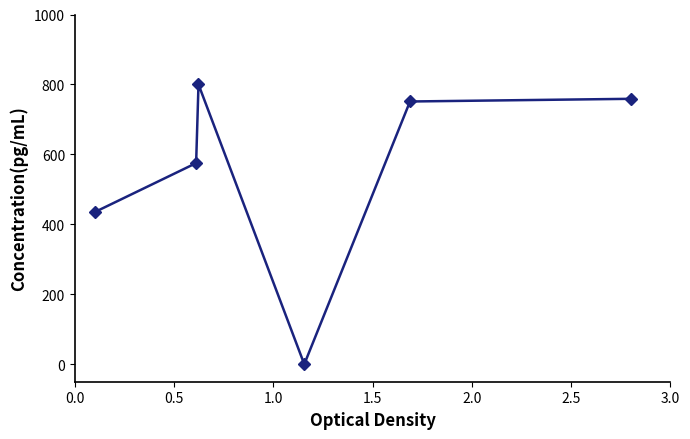

How many interior local valleys (lower than both neighbors) does the data have?

1